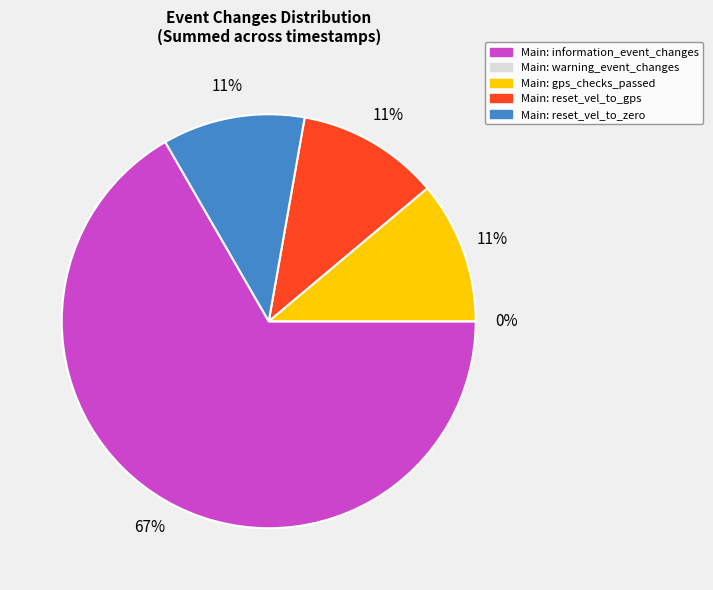

To the nearest percent, what is the combined percentage of reset_vel_to_gps and gps_checks_passed?

22%